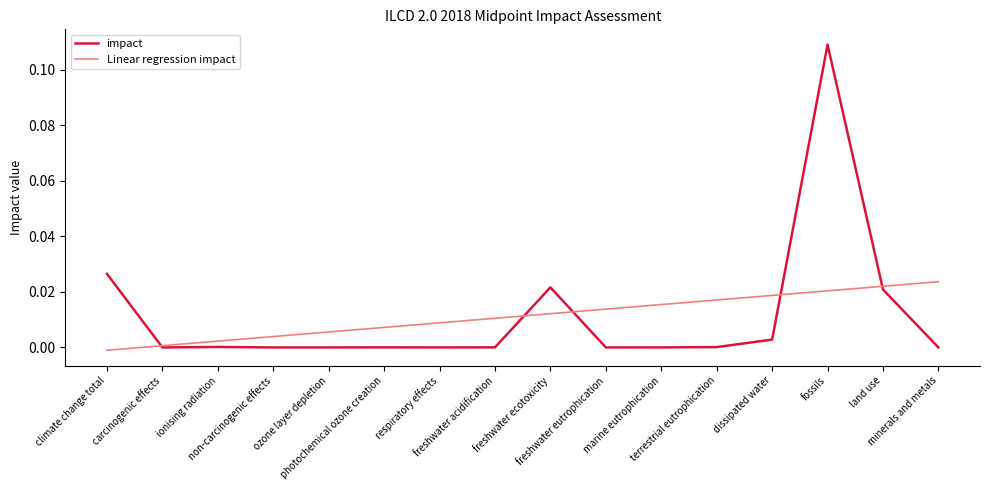

Rank the series by their maximum value, from highest to lowest.

impact, Linear regression impact